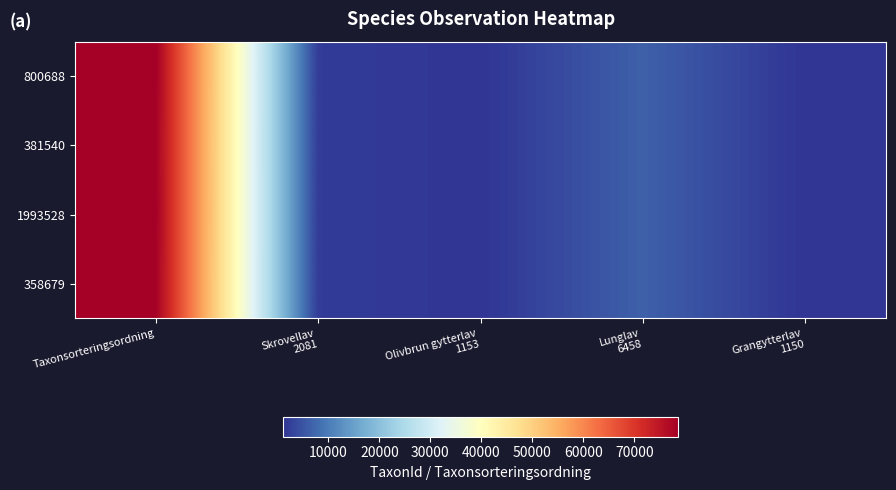

How many distinct data groups are displayed?

4